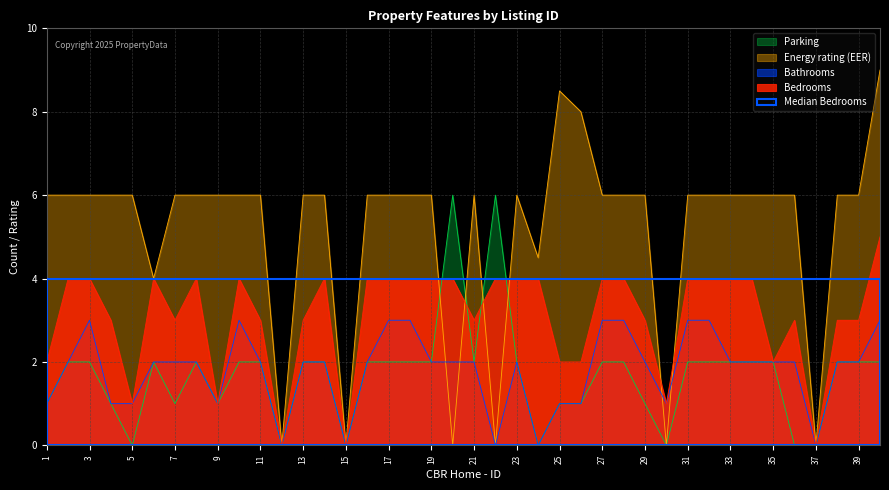

Between 3 and 29, which series saw the biggest shift?

Bedrooms